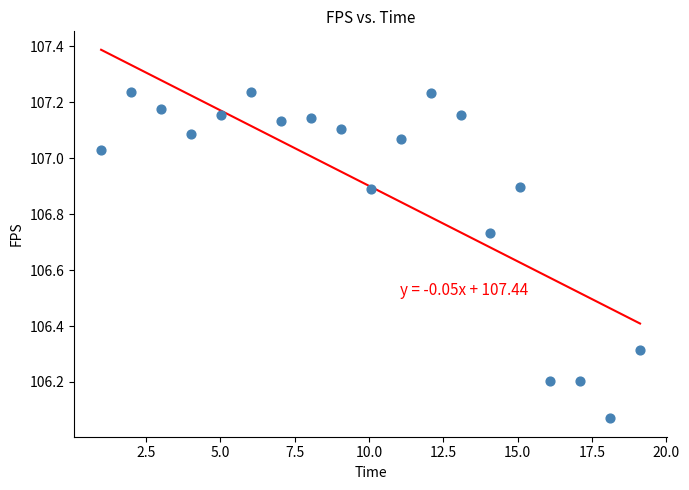

What is the range of Y values (max minus min)?

1.2